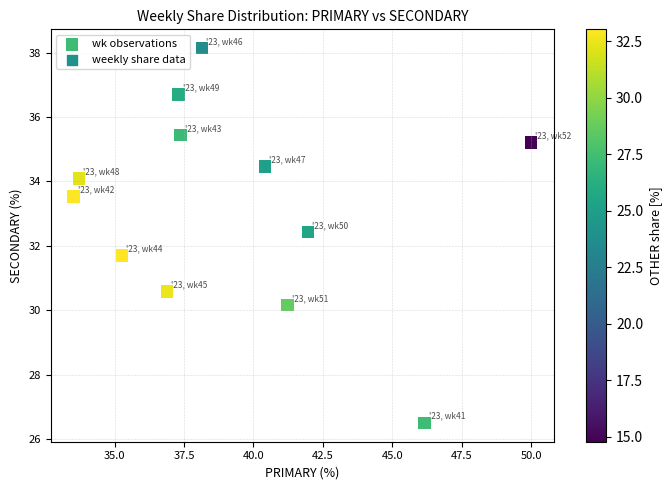

What is the range of X values (max minus min)?

16.5